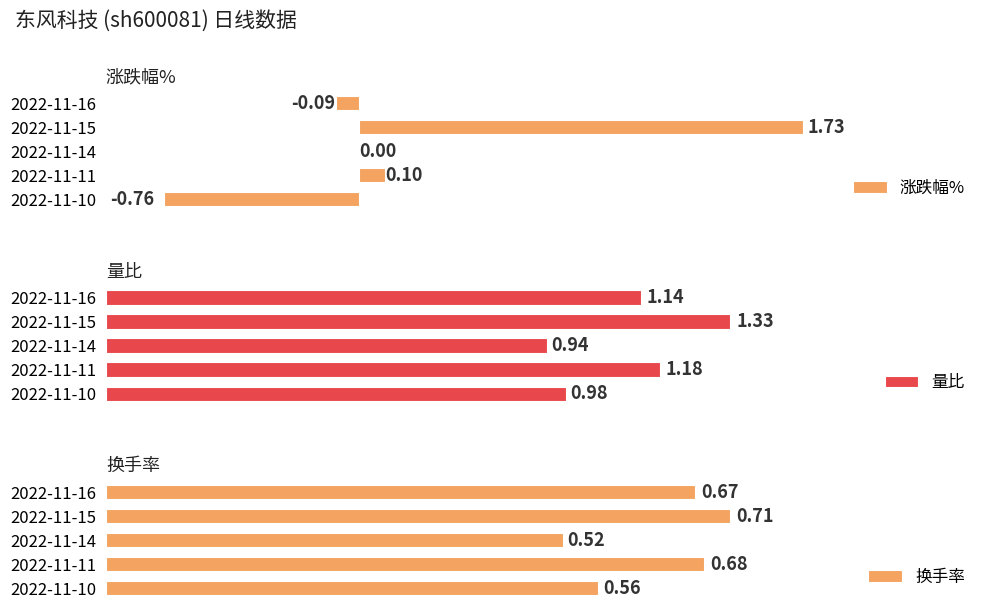

List the series in order of their peak value, lowest first.

换手率, 量比, 涨跌幅%